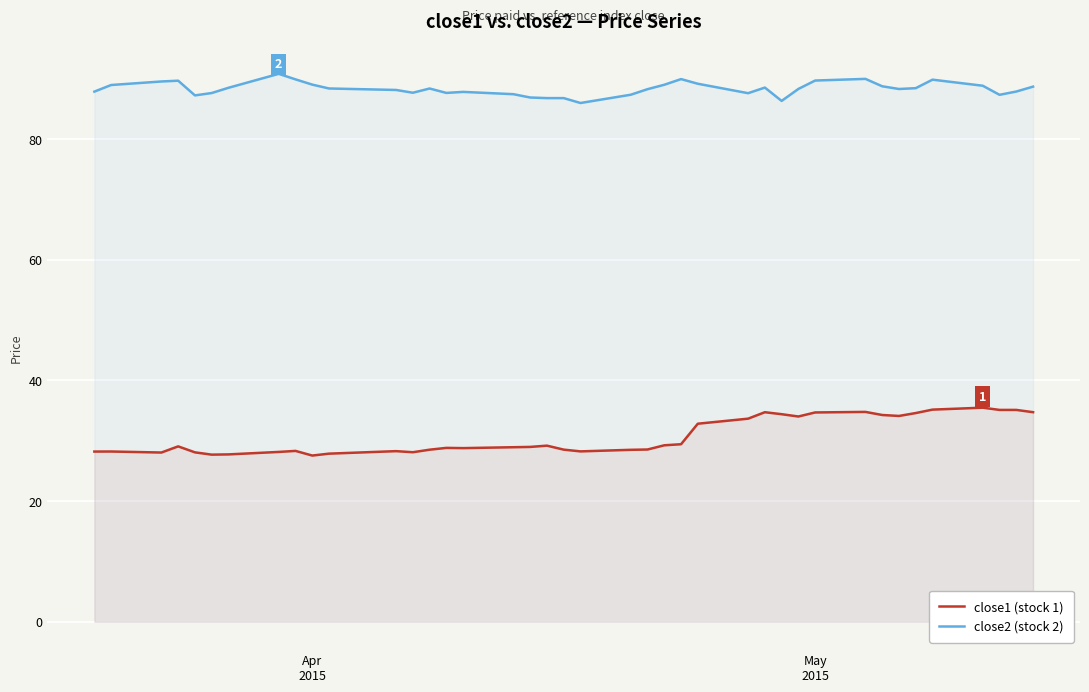

What is the difference between the maximum and minimum values in the close1 (stock 1) series?

7.9